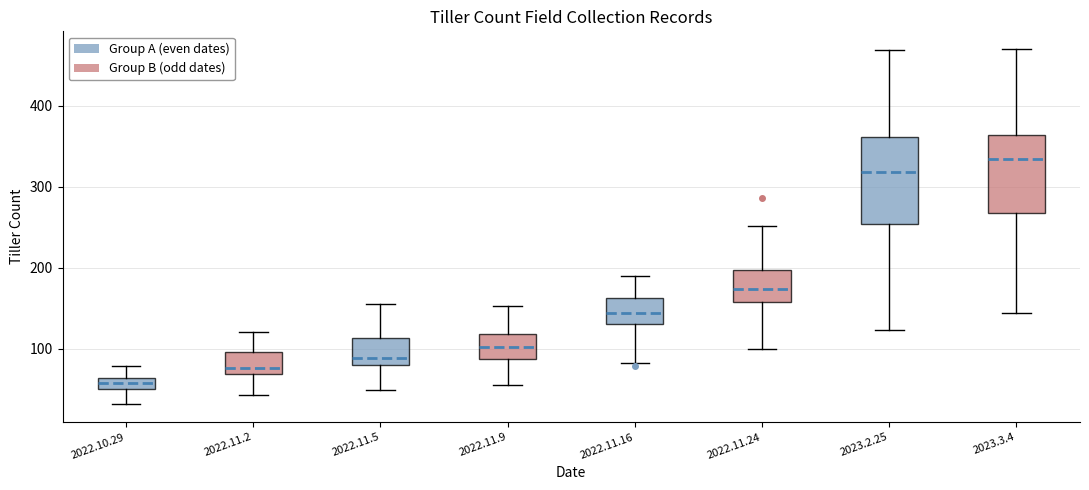

Comparing the boxes themselves (not the whiskers), which one is the tallest?

2023.2.25